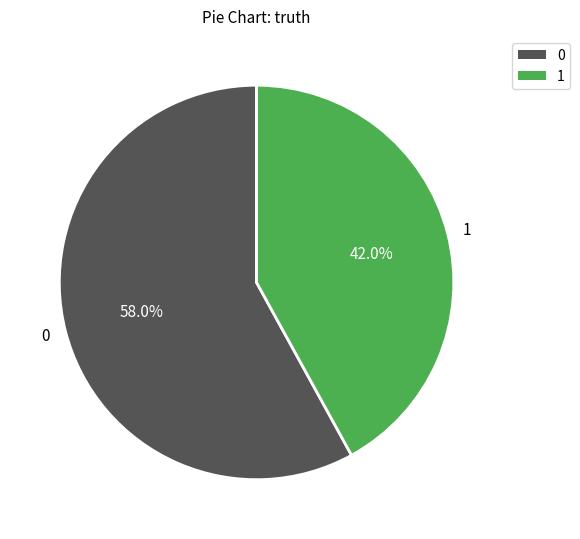

True or false: 0 accounts for 65% of the total.

False